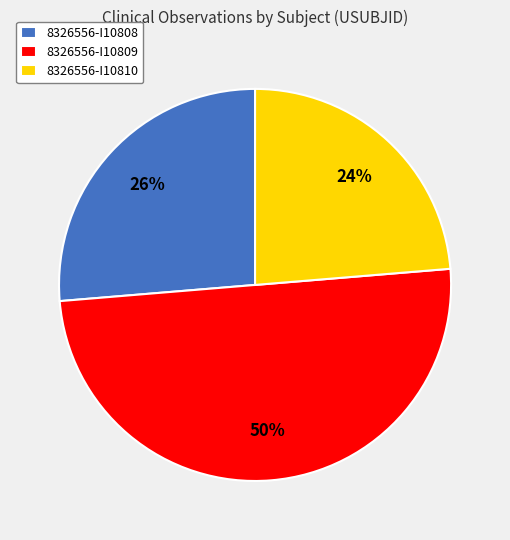

To the nearest percent, what is the combined percentage of 8326556-I10809 and 8326556-I10810?

74%